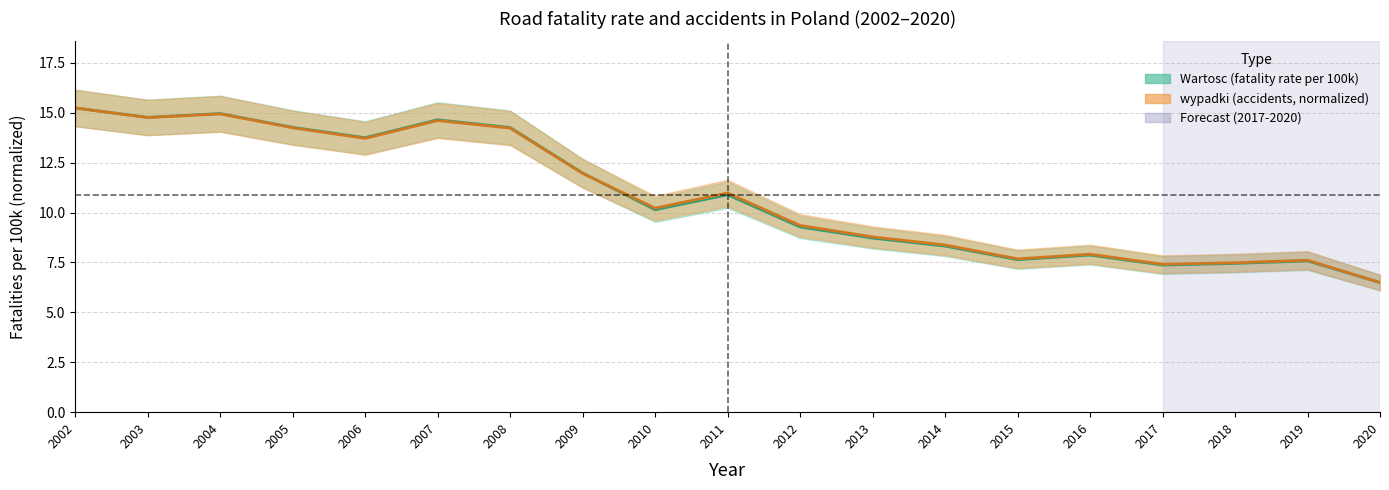

What is the lowest value of the wypadki series?

6.5